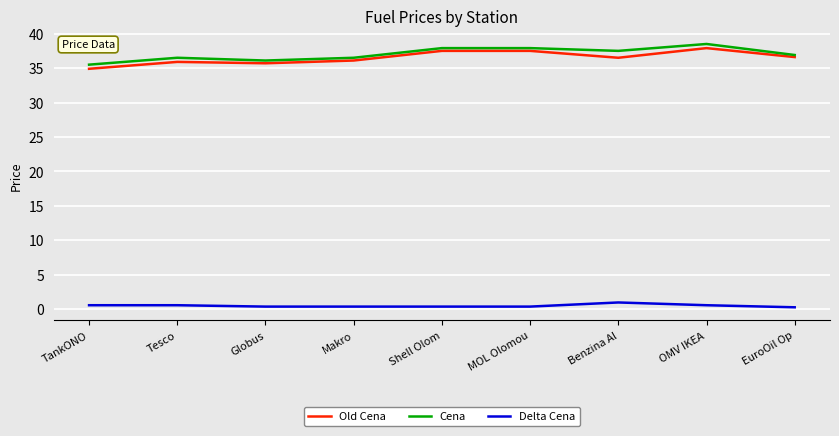

What is the total value across all series at Tesco?

73.0